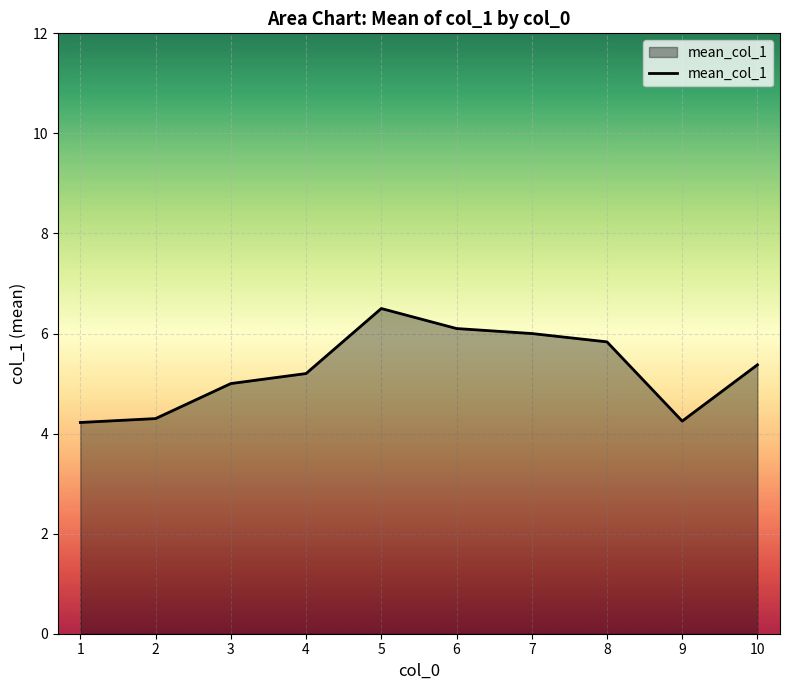

Between 1 and 10, which is larger?

10